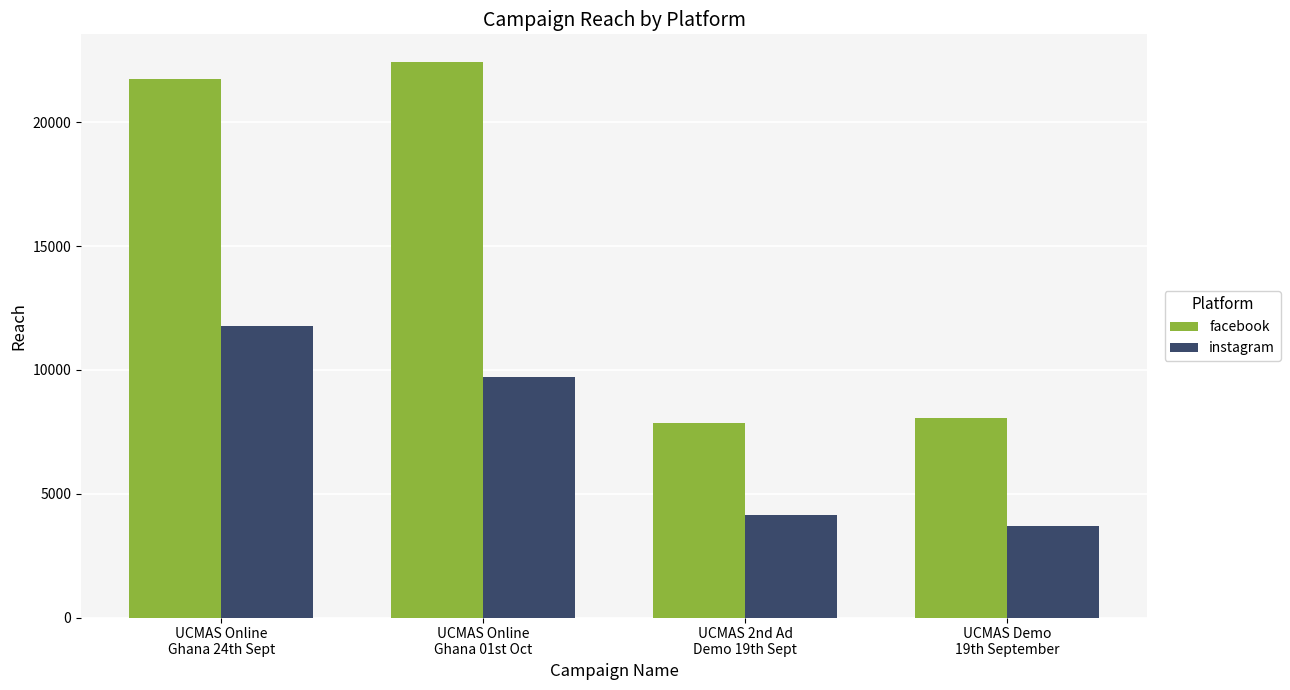

Which series has the largest total across all categories?

facebook